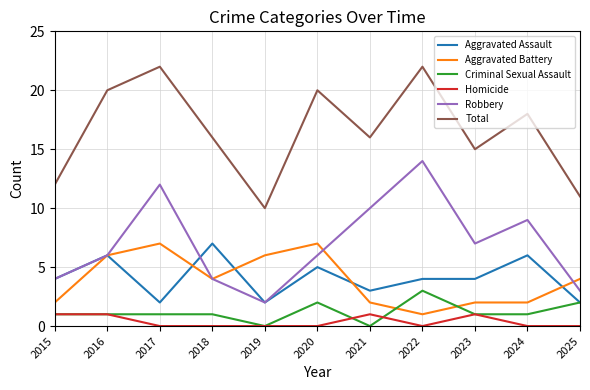

Where is the first local maximum for Robbery?

2017